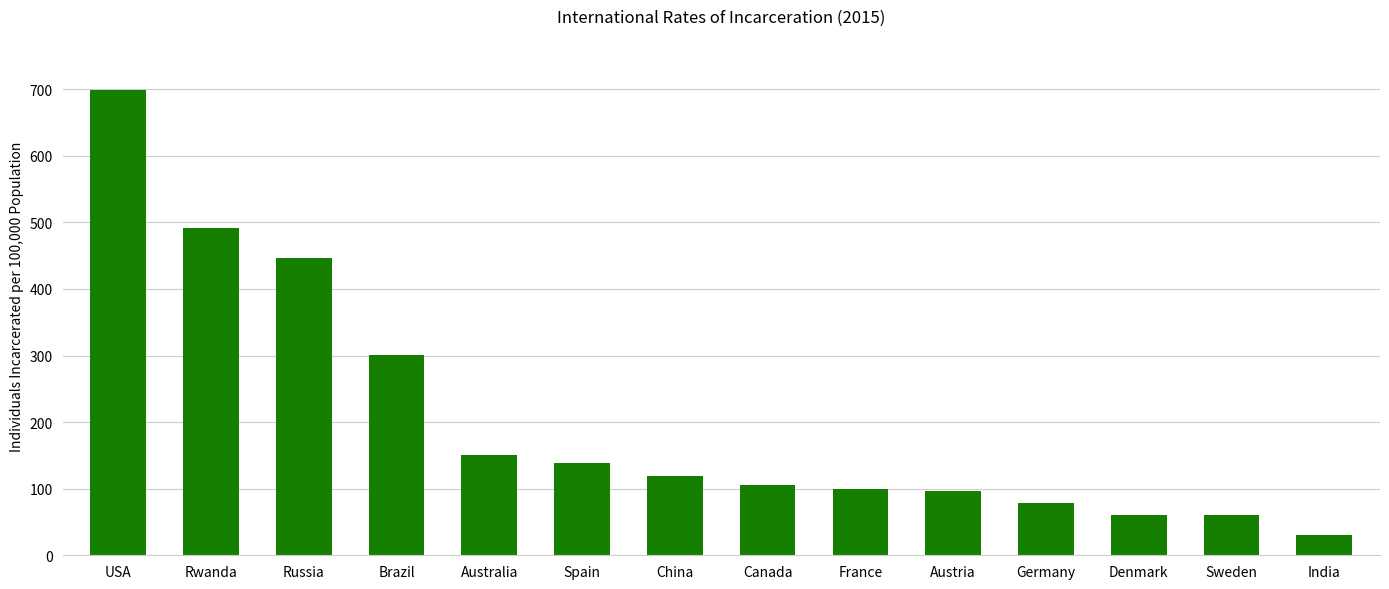

Which category has the highest value across all series?

USA